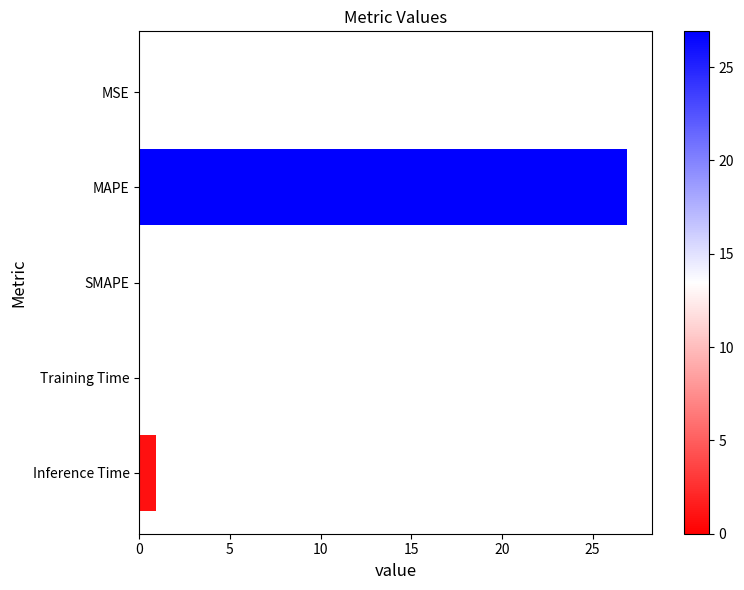

Is it true that the value at MSE is 0.0?

True